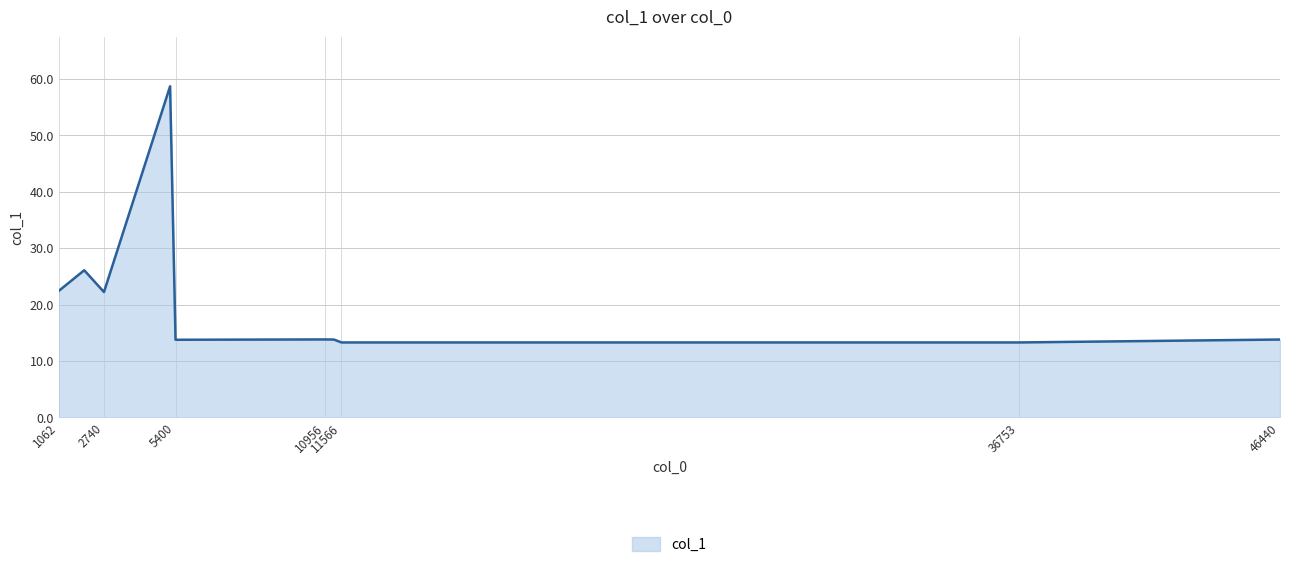

What is the difference between the maximum and minimum values?

45.4